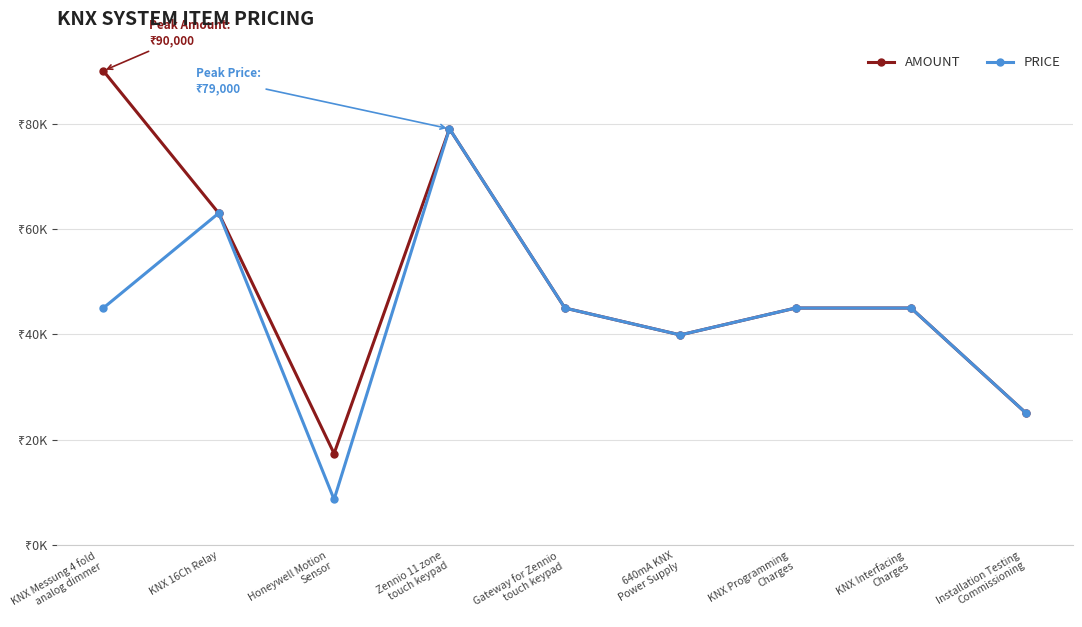

Does the chart have visible grid lines?

Yes